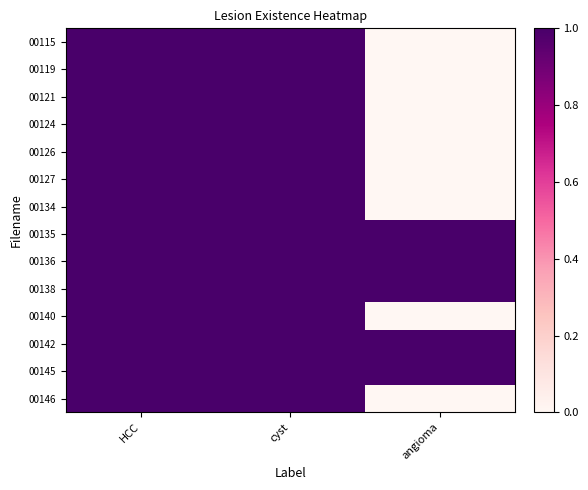

How many data points does each series have?

3